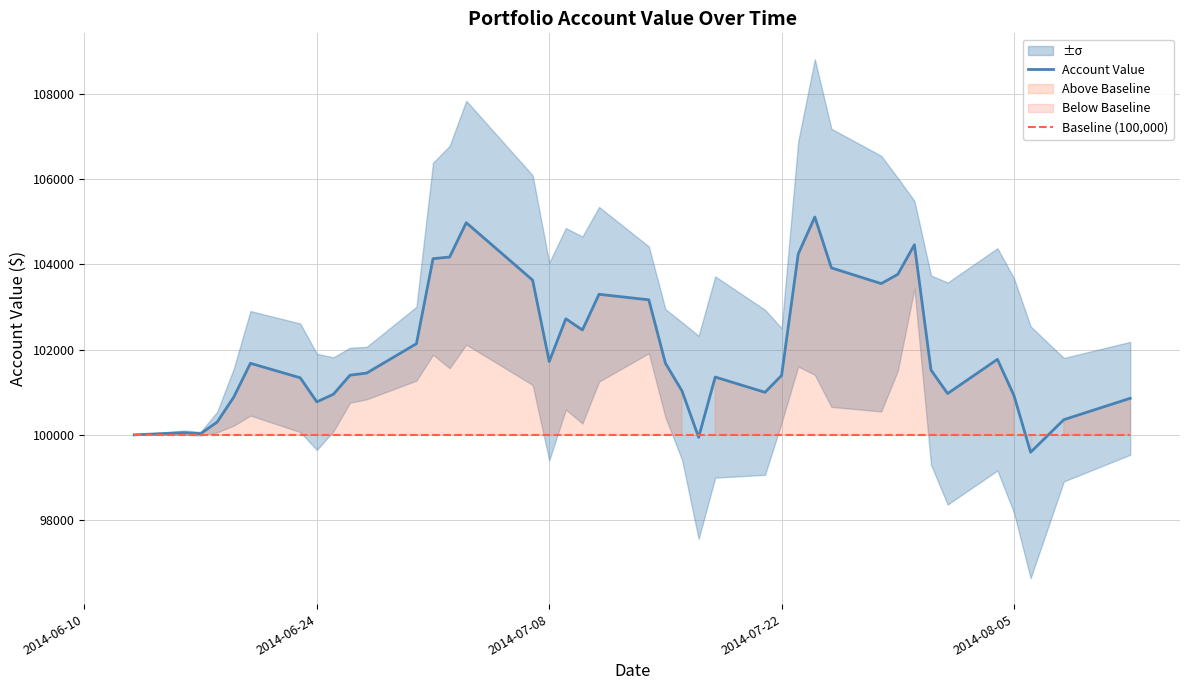

How many data points does each series have?

40